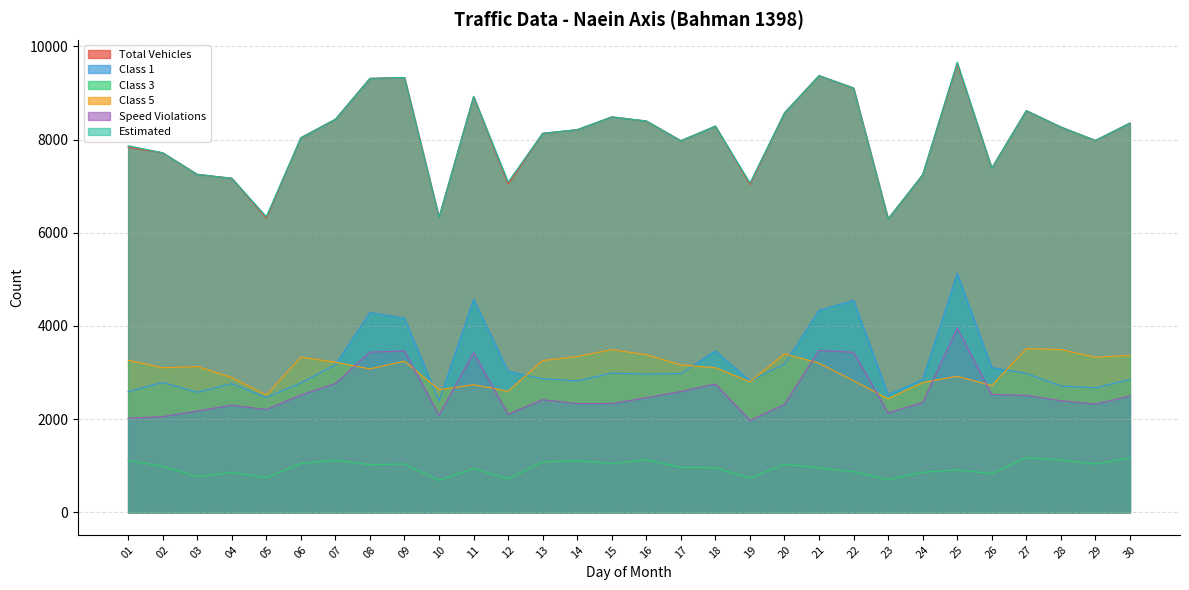

What are all the series names shown in the legend?

Total Vehicles, Class 1, Class 3, Class 5, Speed Violations, Estimated